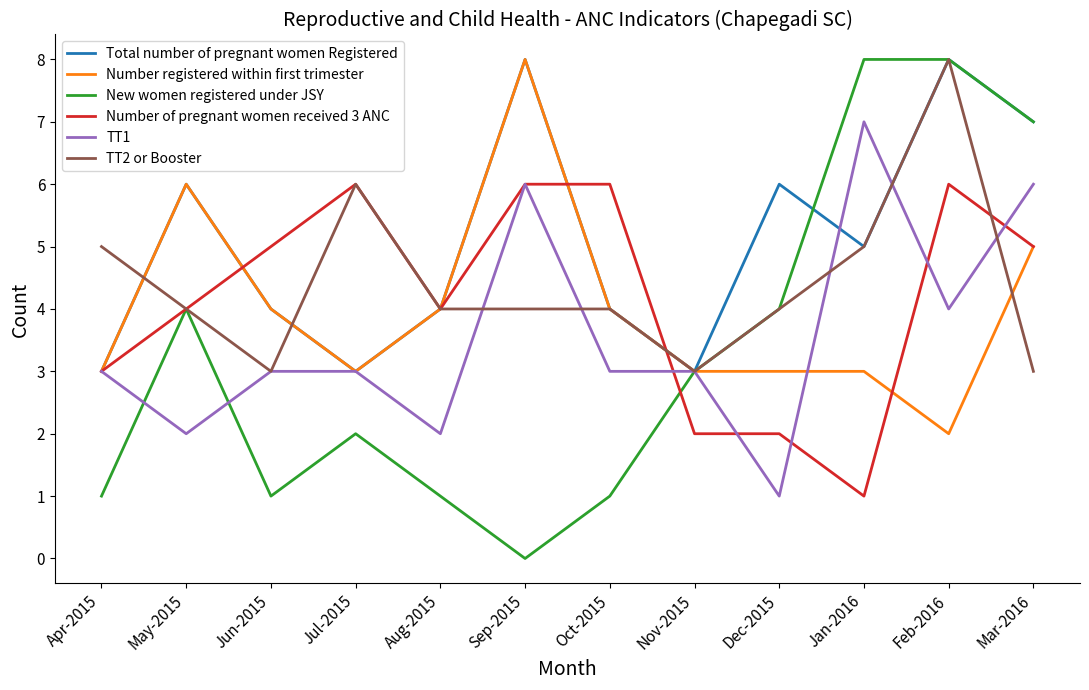

Reading right to left, transcribe all the data shown in this chart.

Total number of pregnant women Registered: 7	8	5	6	3	4	8	4	3	4	6	3
Number registered within first trimester: 5	2	3	3	3	4	8	4	3	4	6	3
New women registered under JSY: 7	8	8	4	3	1	0	1	2	1	4	1
Number of pregnant women received 3 ANC: 5	6	1	2	2	6	6	4	6	5	4	3
TT1: 6	4	7	1	3	3	6	2	3	3	2	3
TT2 or Booster: 3	8	5	4	3	4	4	4	6	3	4	5